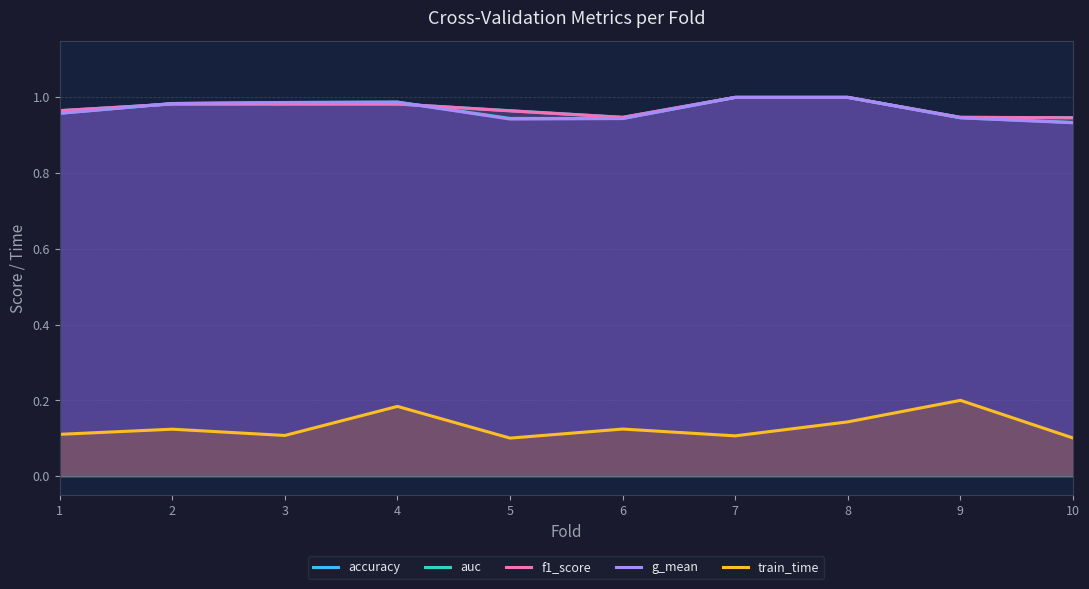

Between which two adjacent categories do auc and f1_score first intersect?

1 and 2